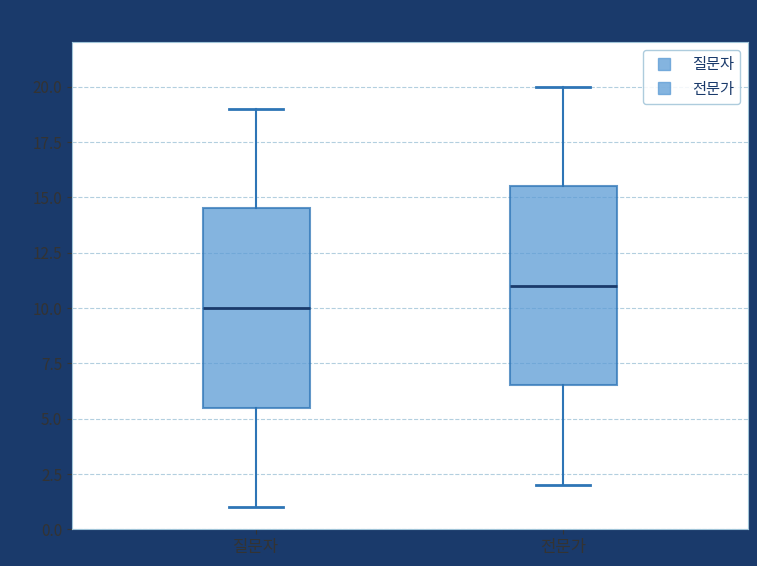

Which box's median line is the highest?

전문가